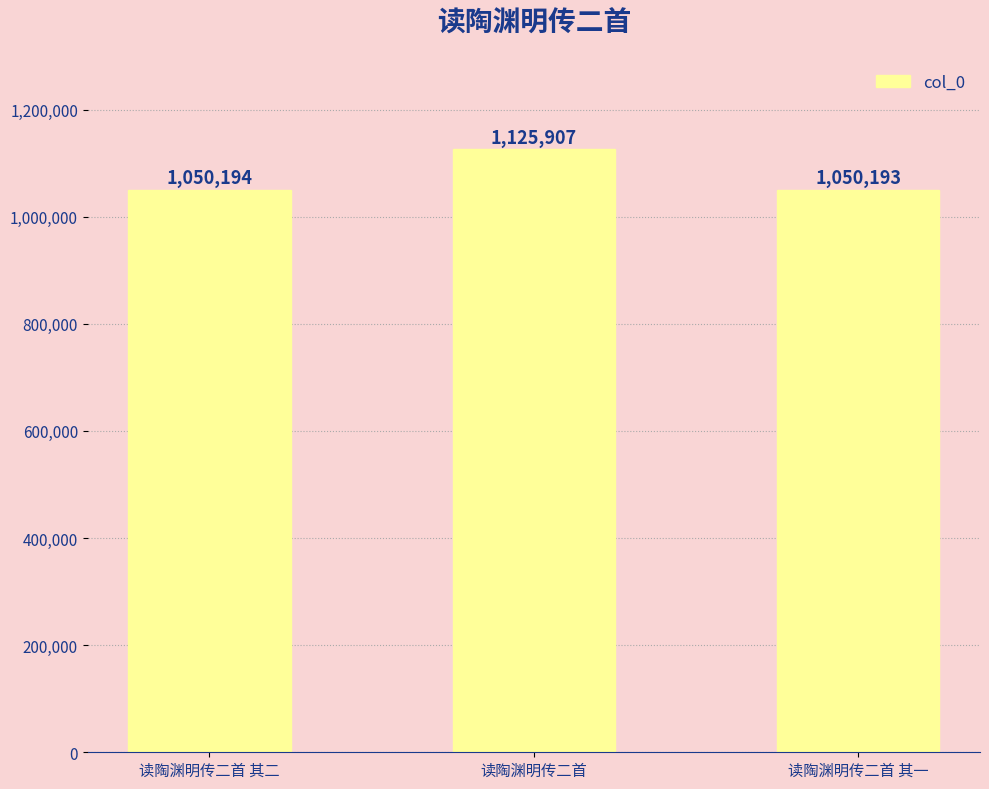

What is the average value?

1075431